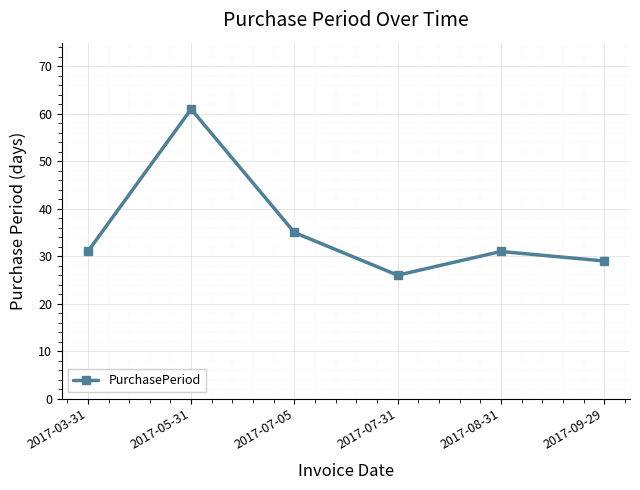

Where is the first local minimum?

2017-07-31